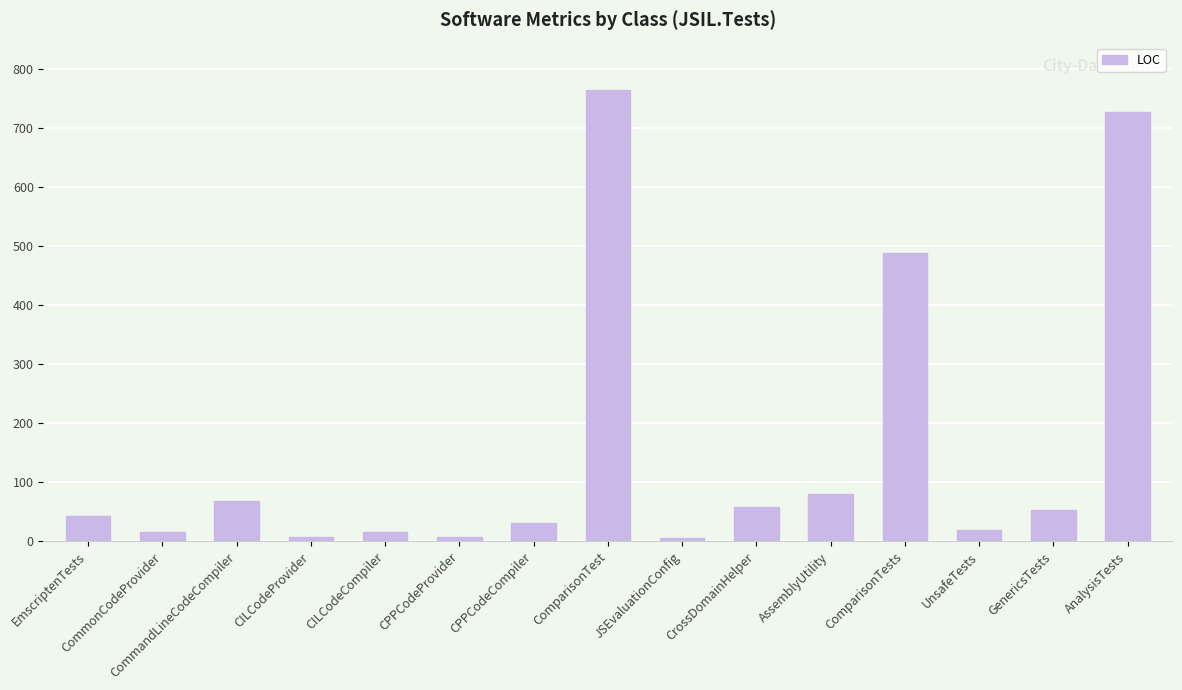

How many bars are there in total?

15